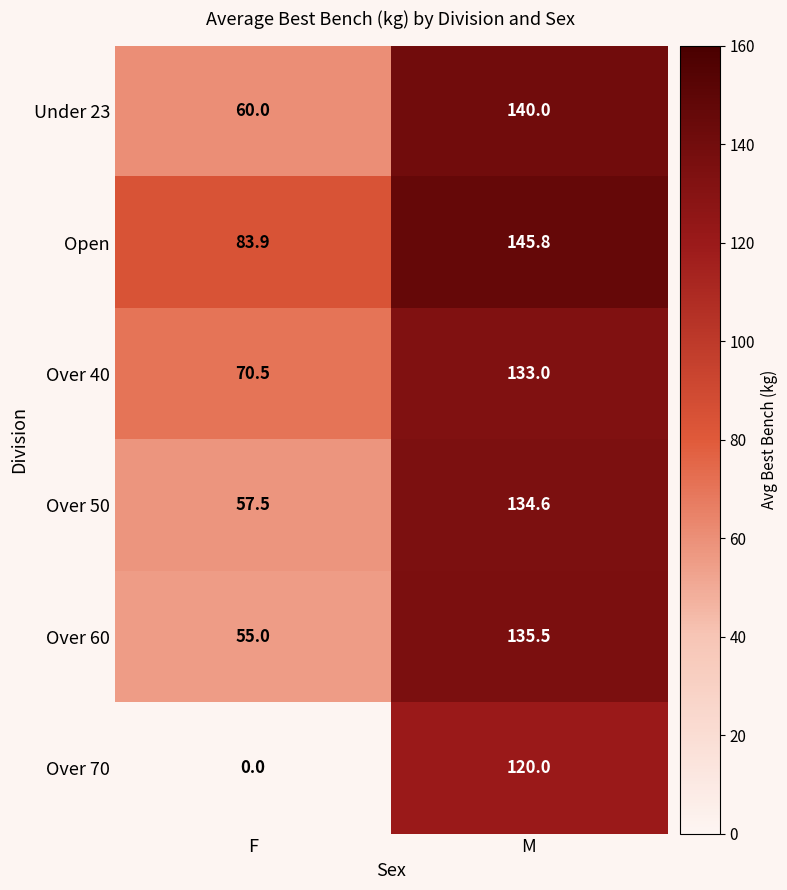

What is the sum of all Open values?

229.7